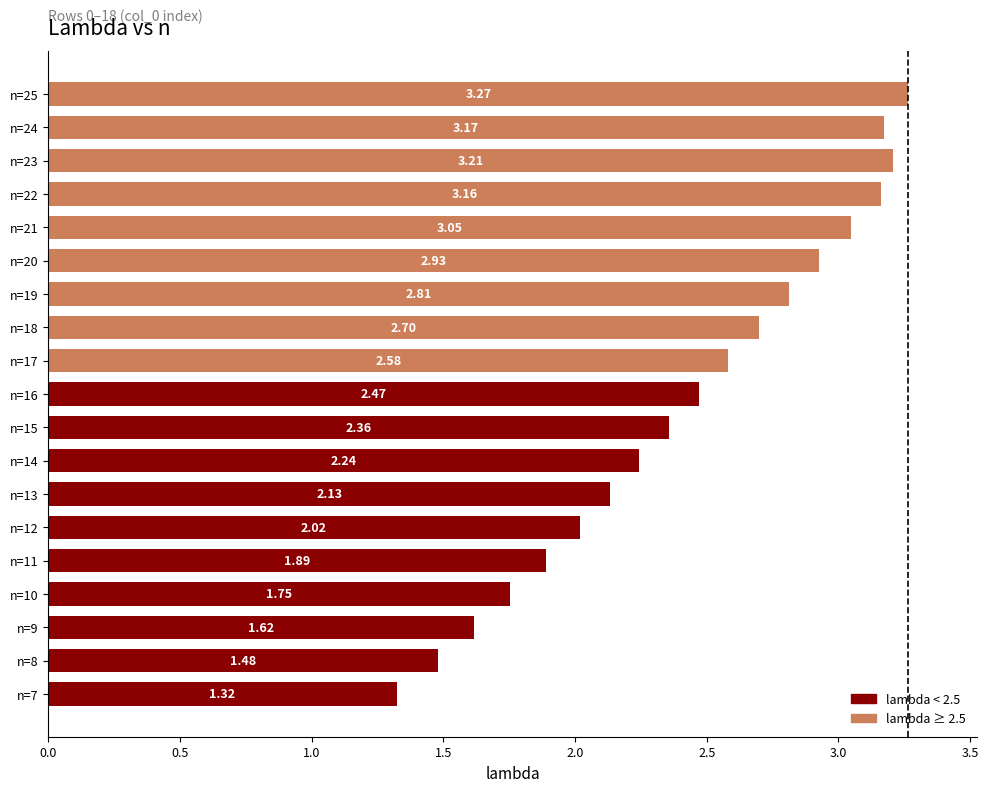

What is the sum of all values?

46.2